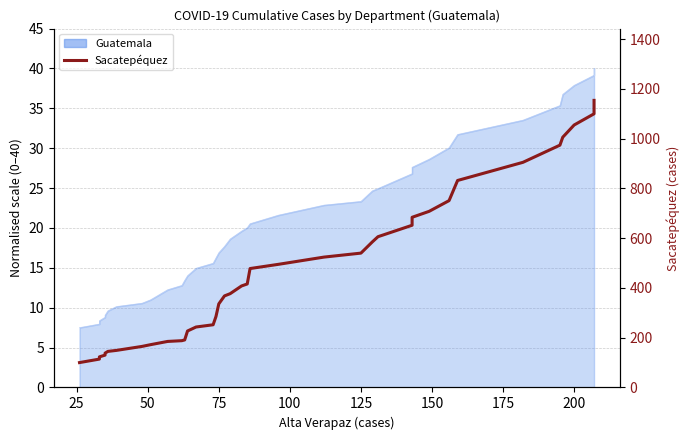

The chart shows a value of 228 at 18. True or false?

False